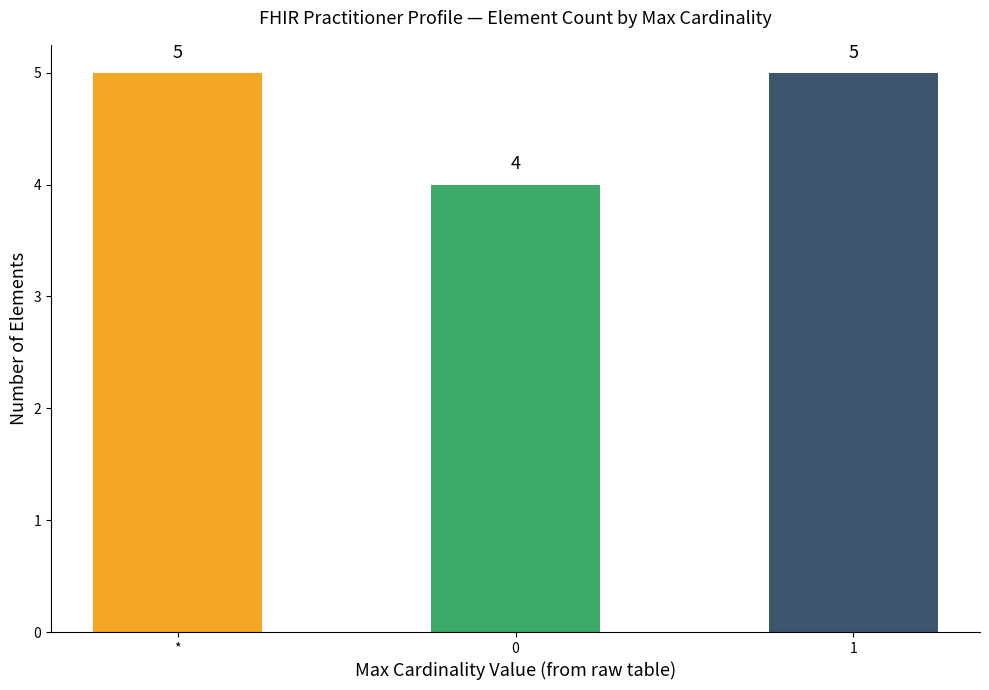

How many data points are less than 5?

1